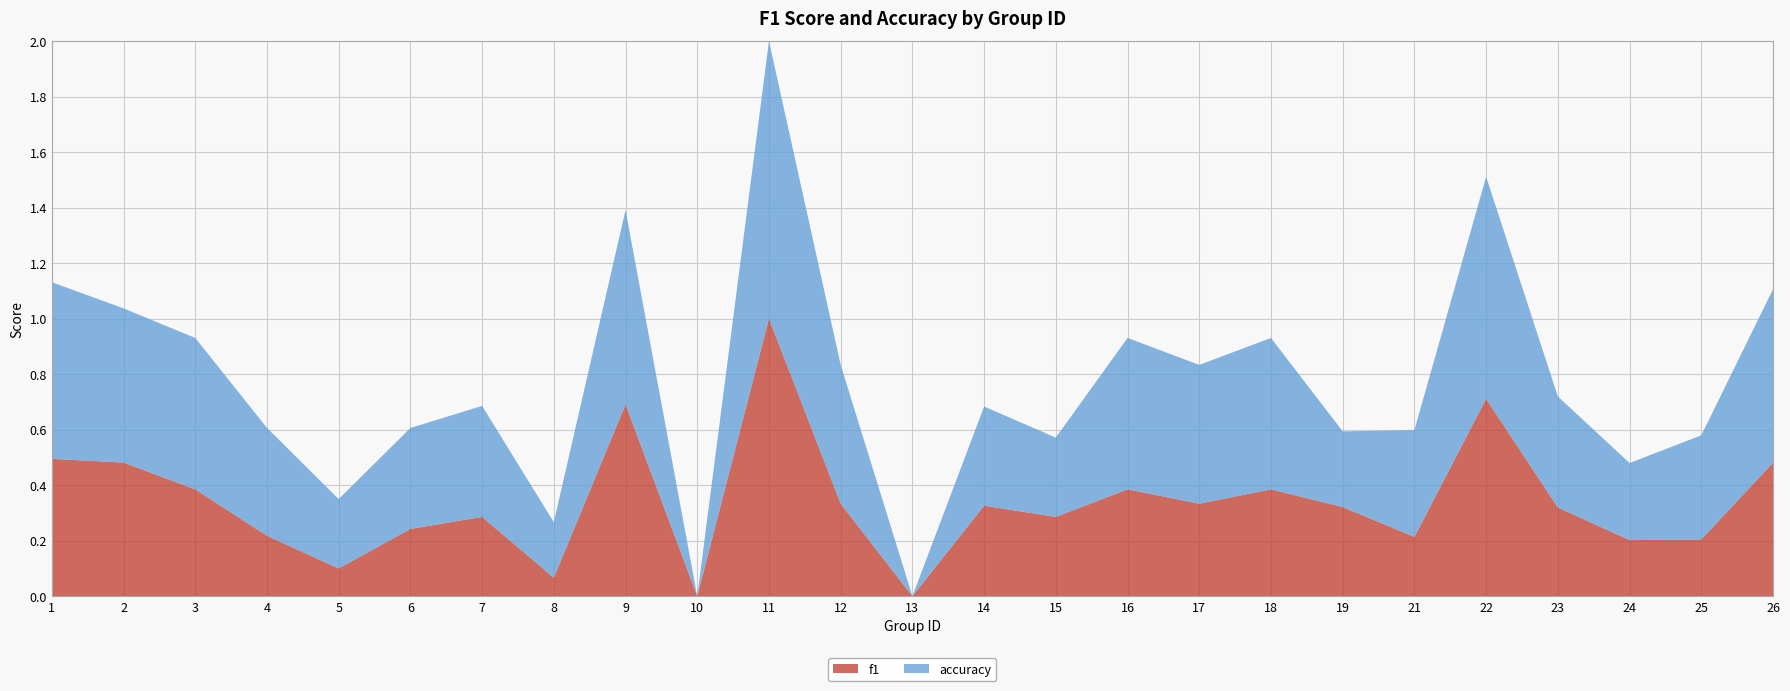

Reading right to left, transcribe all the data shown in this chart.

f1: 26=0.5	25=0.2	24=0.2	23=0.3	22=0.7	21=0.2	19=0.3	18=0.4	17=0.3	16=0.4	15=0.3	14=0.3	13=0.0	12=0.3	11=1.0	10=0.0	9=0.7	8=0.1	7=0.3	6=0.2	5=0.1	4=0.2	3=0.4	2=0.5	1=0.5
accuracy: 26=0.6	25=0.4	24=0.3	23=0.4	22=0.8	21=0.4	19=0.3	18=0.5	17=0.5	16=0.5	15=0.3	14=0.4	13=0.0	12=0.5	11=1.0	10=0.0	9=0.7	8=0.2	7=0.4	6=0.4	5=0.2	4=0.4	3=0.5	2=0.6	1=0.6